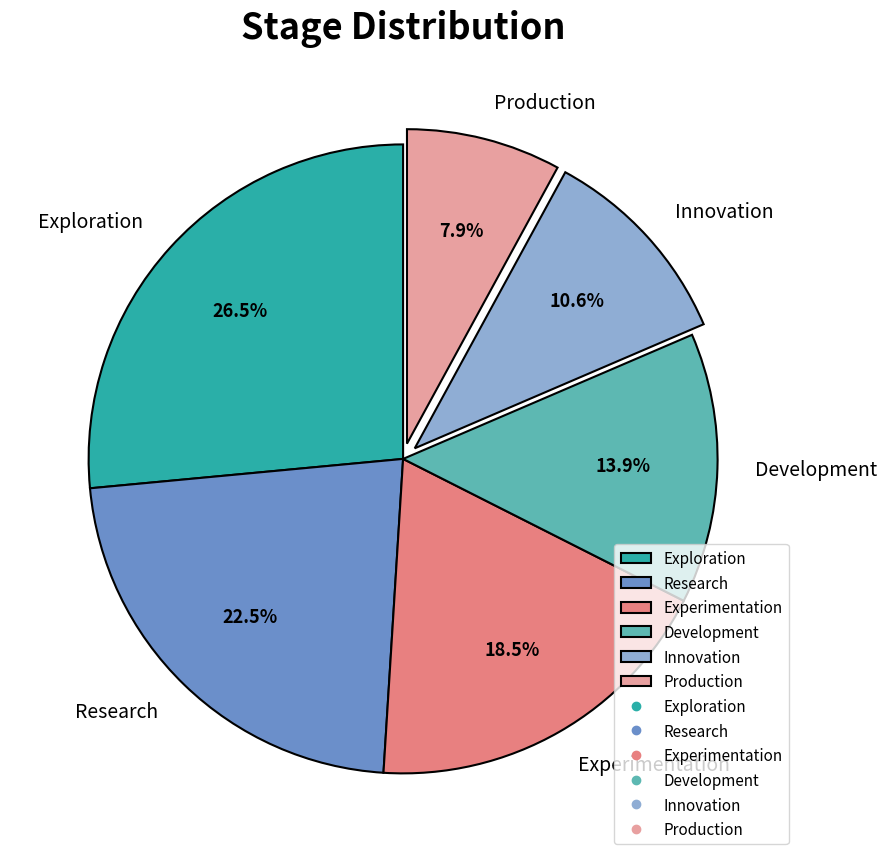

Is Production the majority of the pie?

No